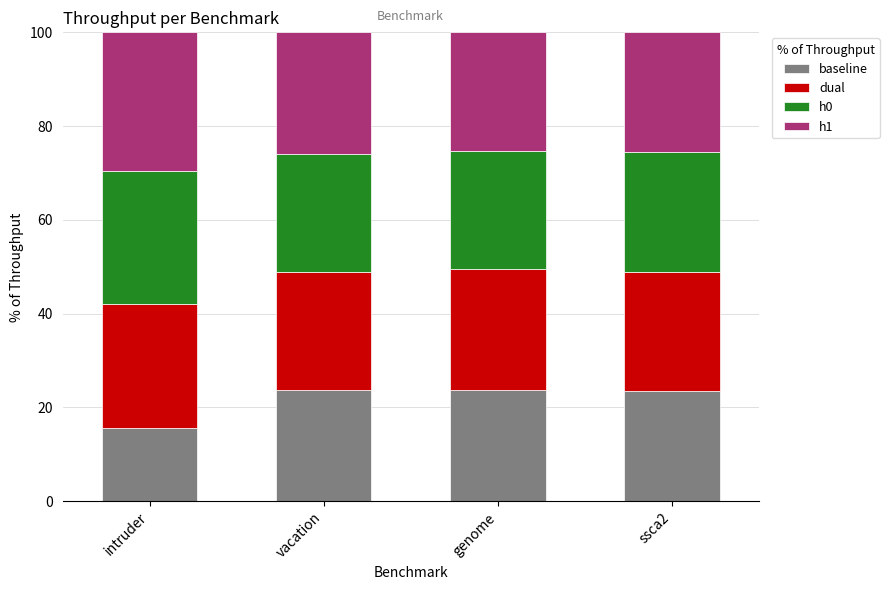

At which label does baseline reach its minimum?

intruder